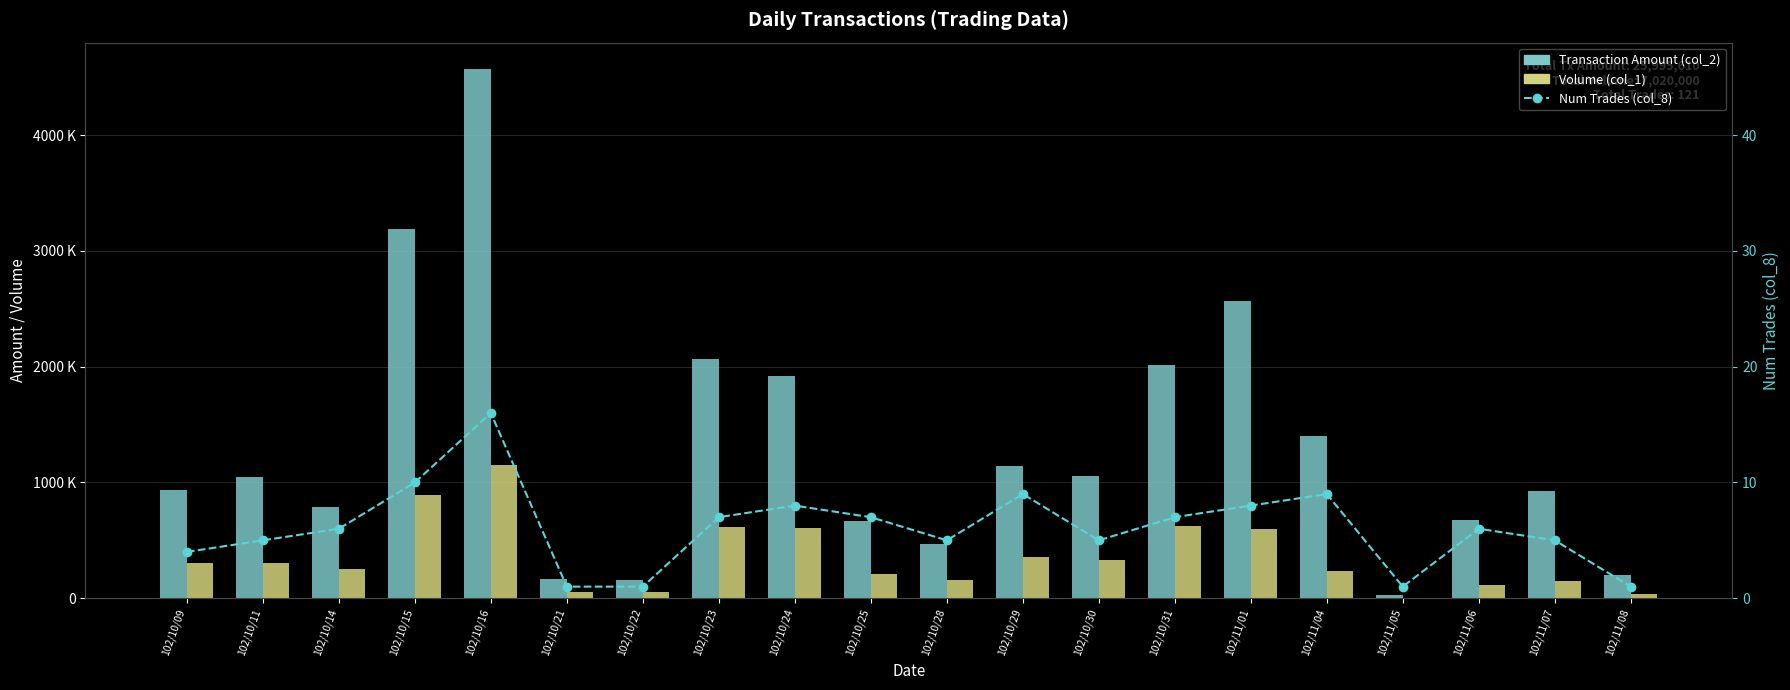

What is the spread (max minus min) of values at 102/10/09?

935996